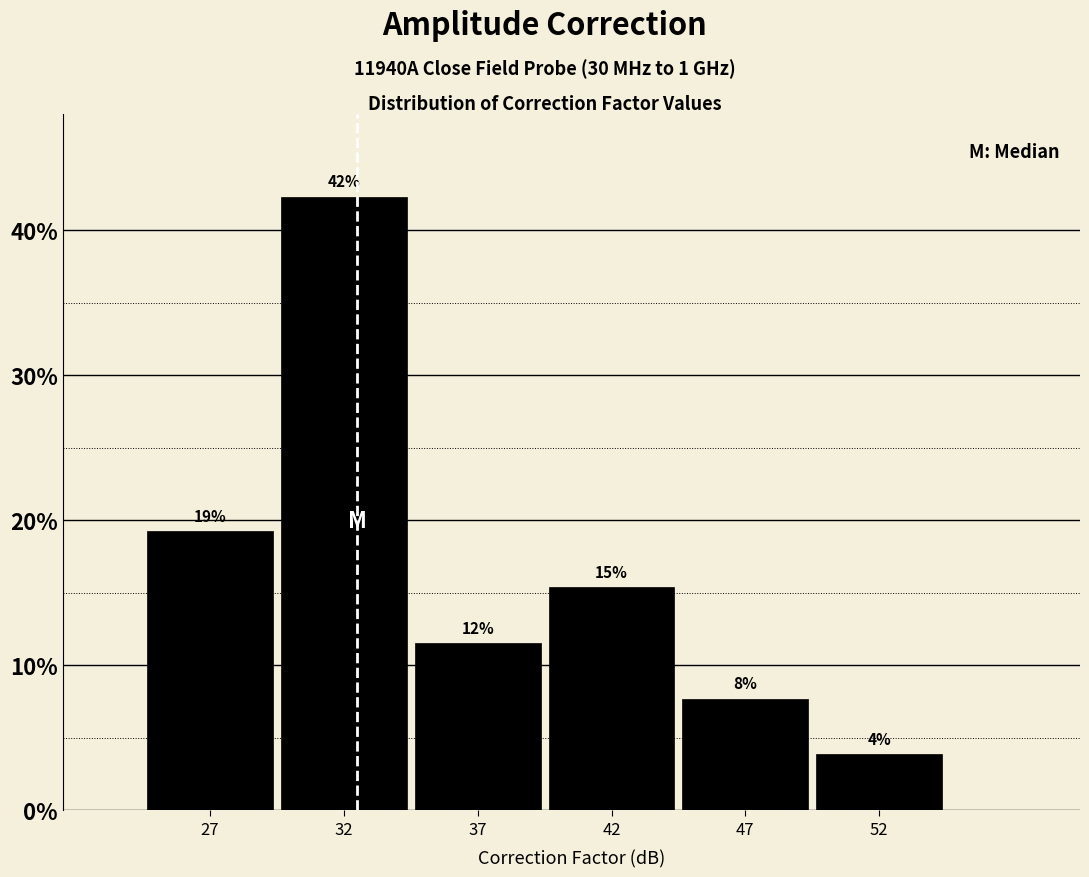

How many bars are there in total?

6